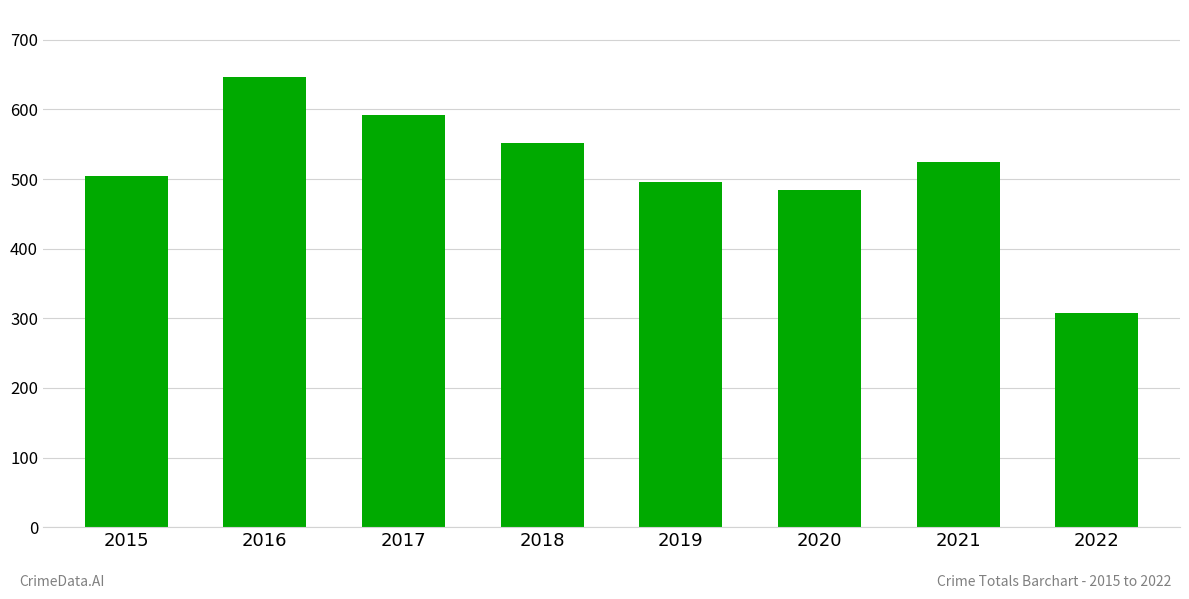

How many bars are there in total?

8